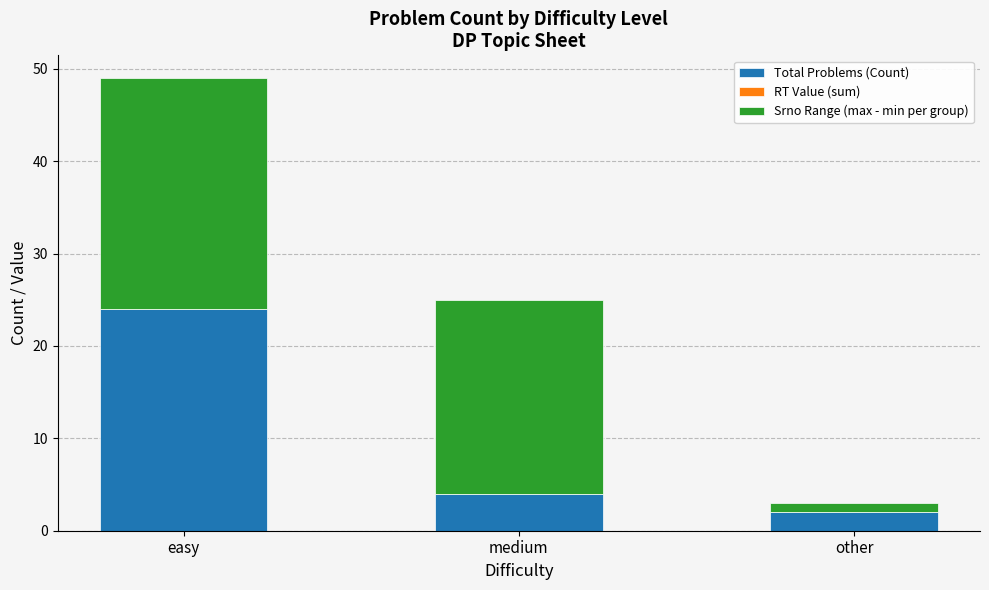

True or false: Total Problems (Count) has a value of 2 at other.

True